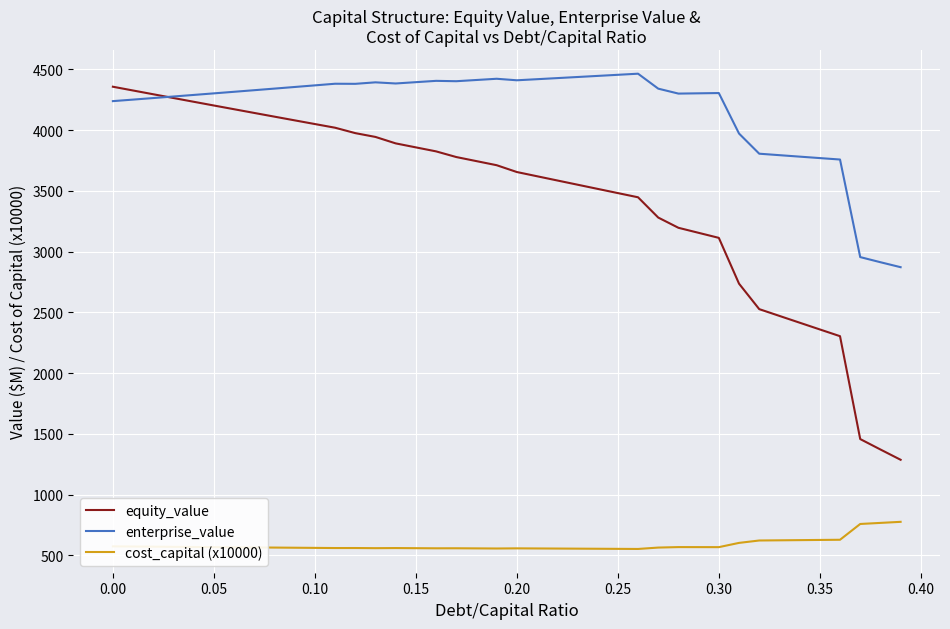

What is the greatest value displayed?

4464.0